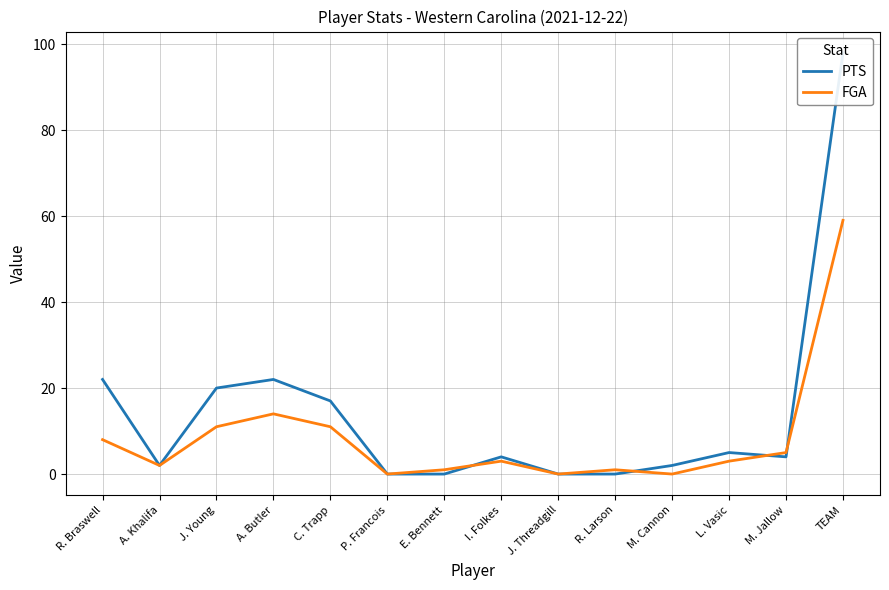

At which category does PTS reach its first local valley?

A. Khalifa